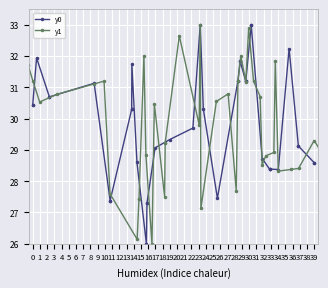

What is the difference between the second highest and second lowest values in the y1 series?

6.7